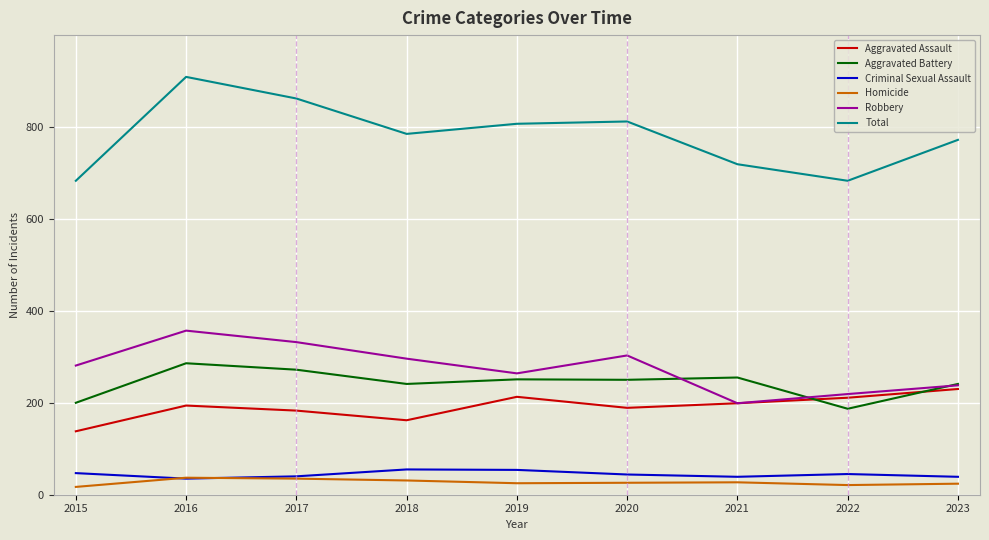

At which category does the chart reach its peak across all series?

2016